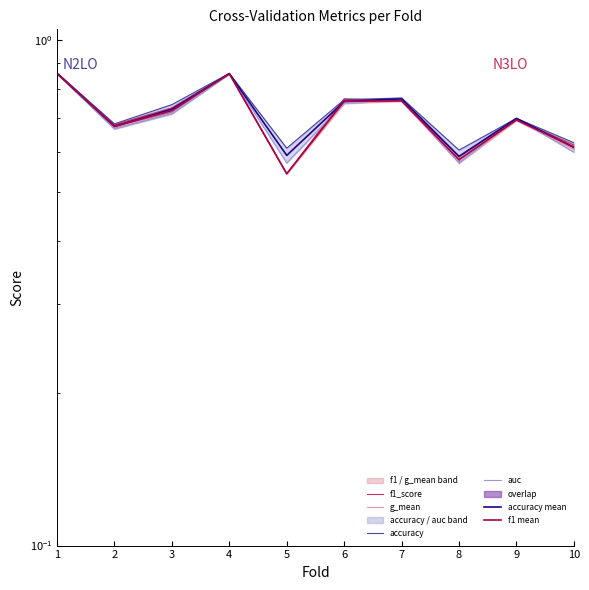

How many intersections are there between accuracy and f1_score?

2